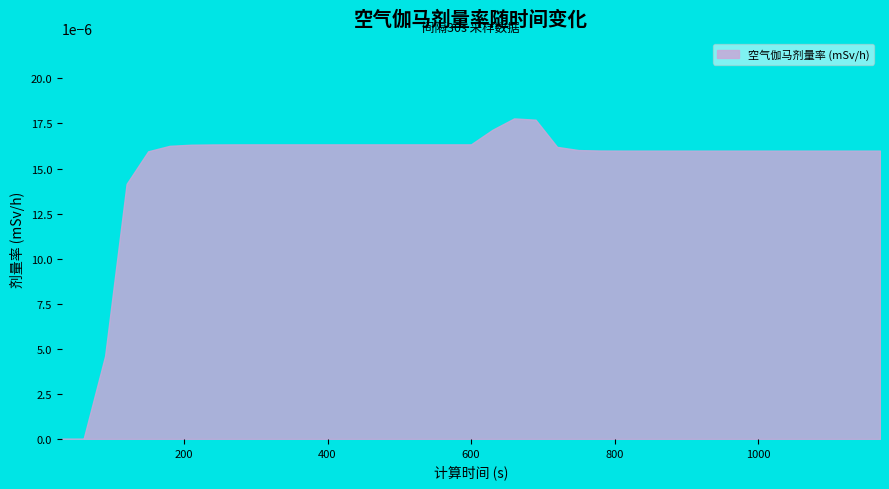

How many lines are shown in the chart?

1